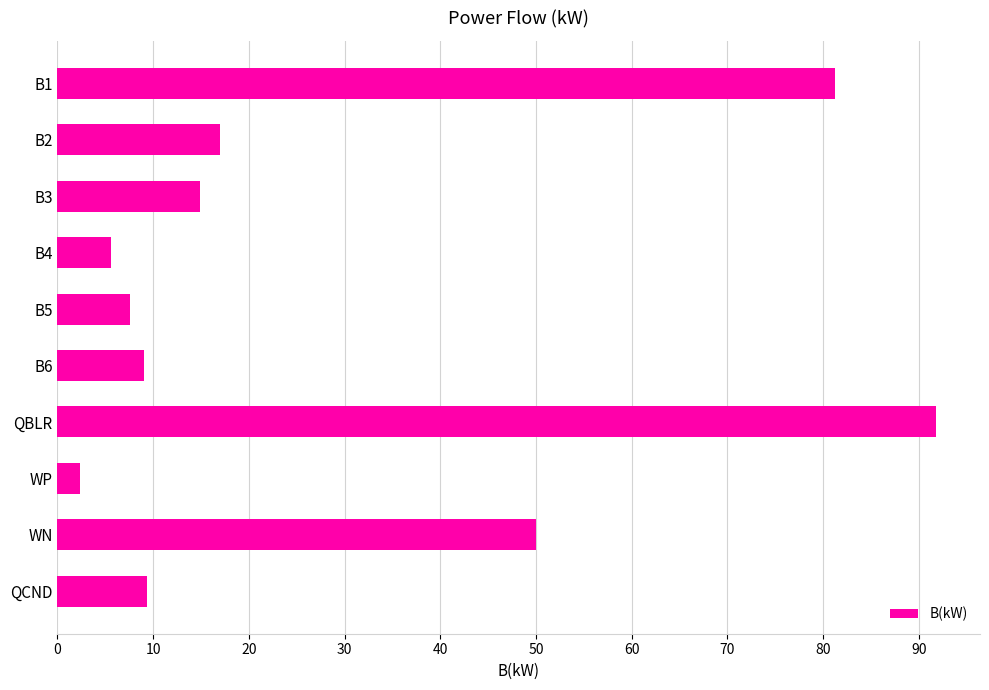

What is the label of the 9th bar from the top?

WN